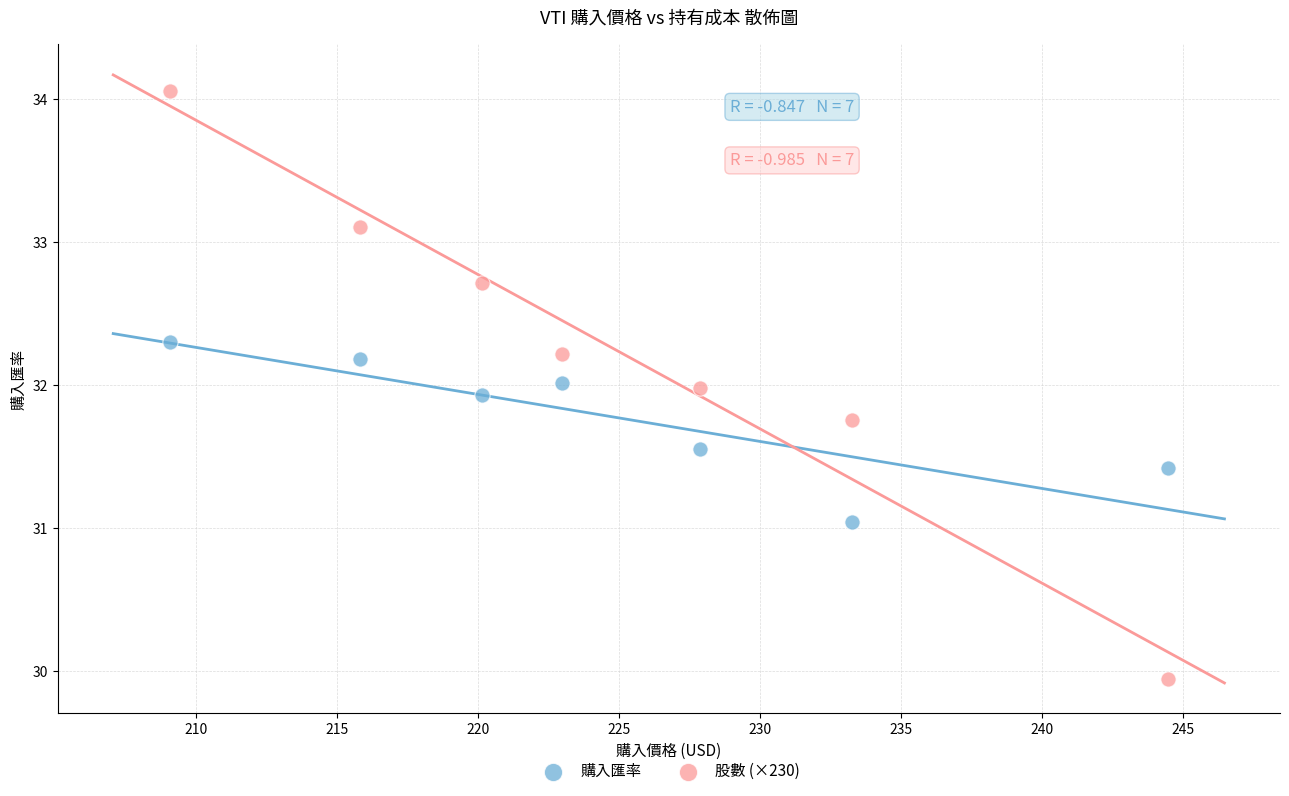

What is the X range (max minus min) for the scatter plot?

35.4